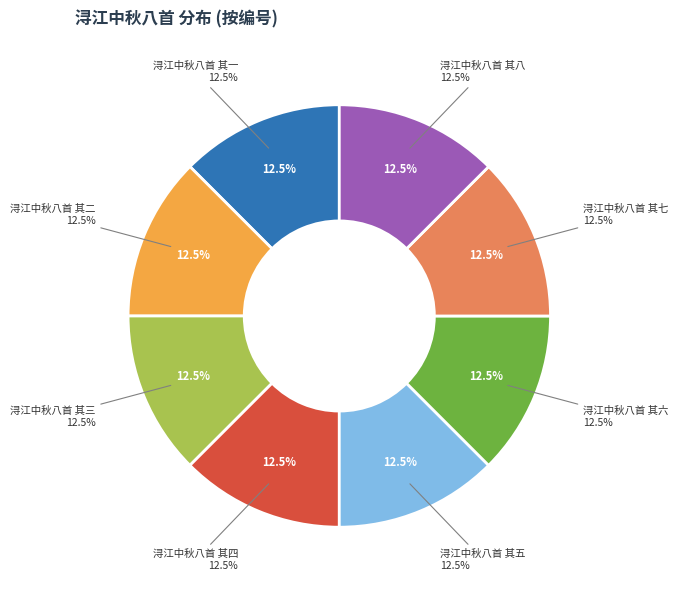

What is the smallest slice in the pie chart?

浔江中秋八首 其一